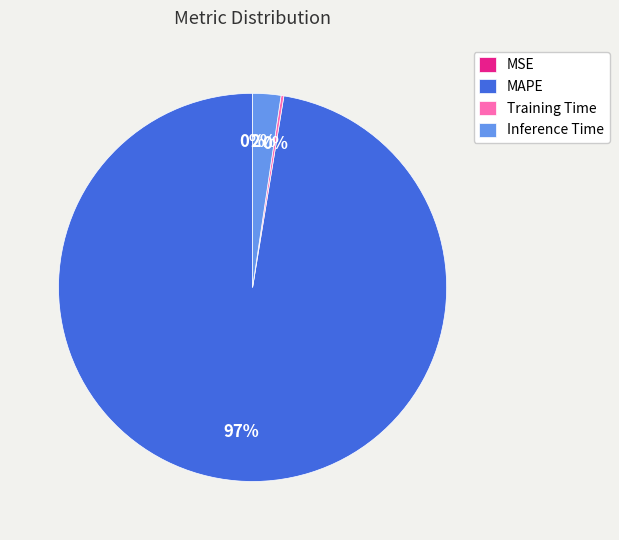

Which category has the biggest portion of the pie?

MAPE